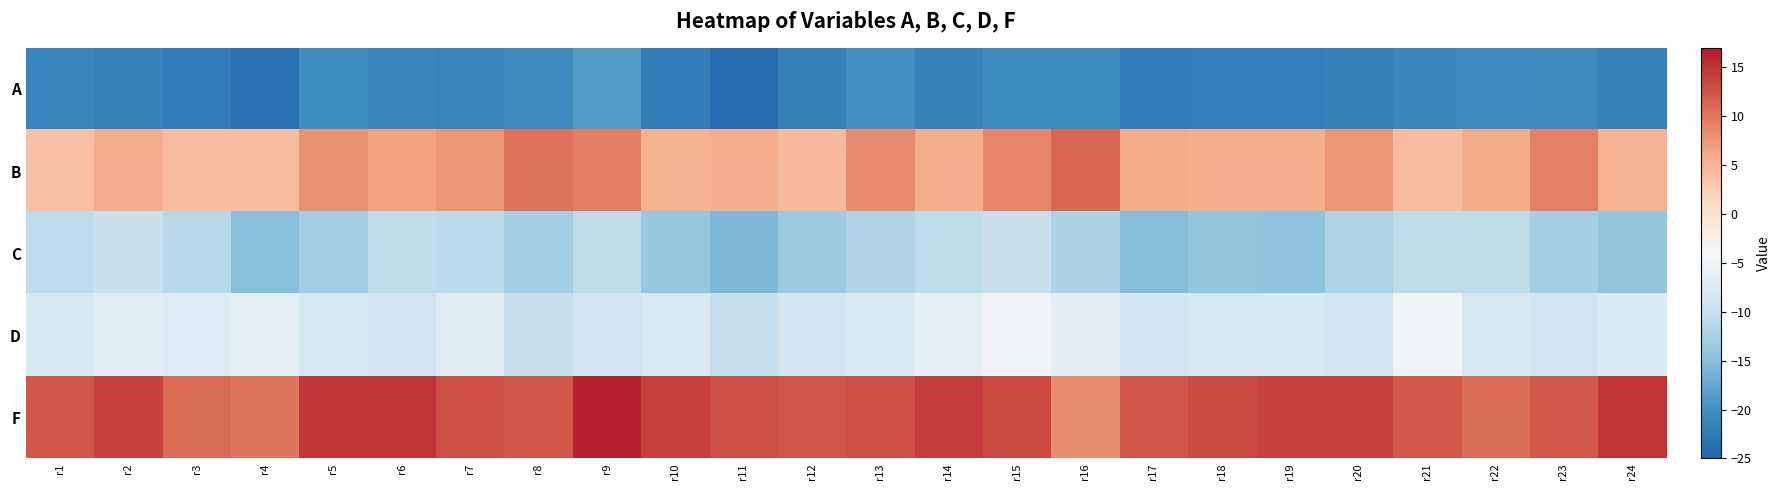

List the series in order of their peak value, highest first.

F, B, D, C, A